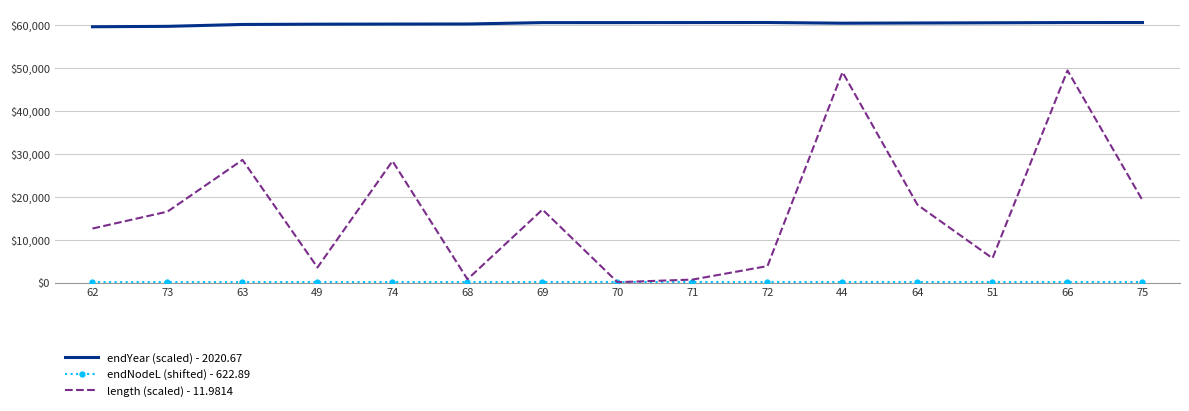

Is it true that endYear (scaled) - 2020.67 equals 27968.7 at 63?

False